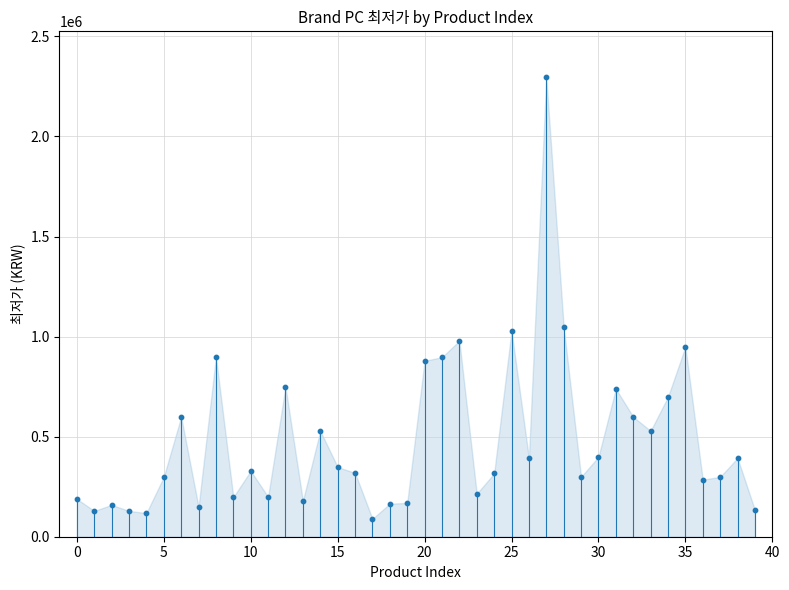

What is the range of Y values (max minus min)?

2206460